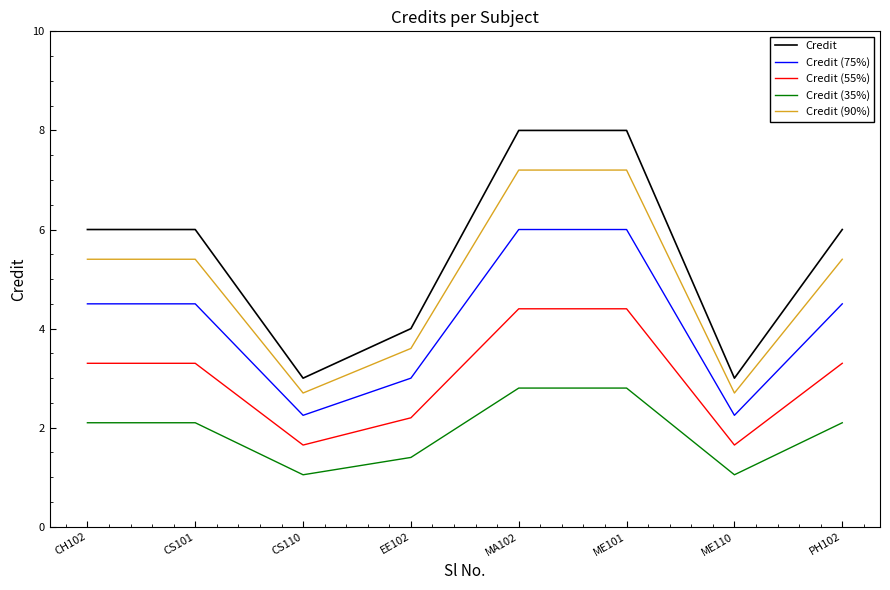

List the series in order of their overall mean, lowest first.

Credit (35%), Credit (55%), Credit (75%), Credit (90%), Credit